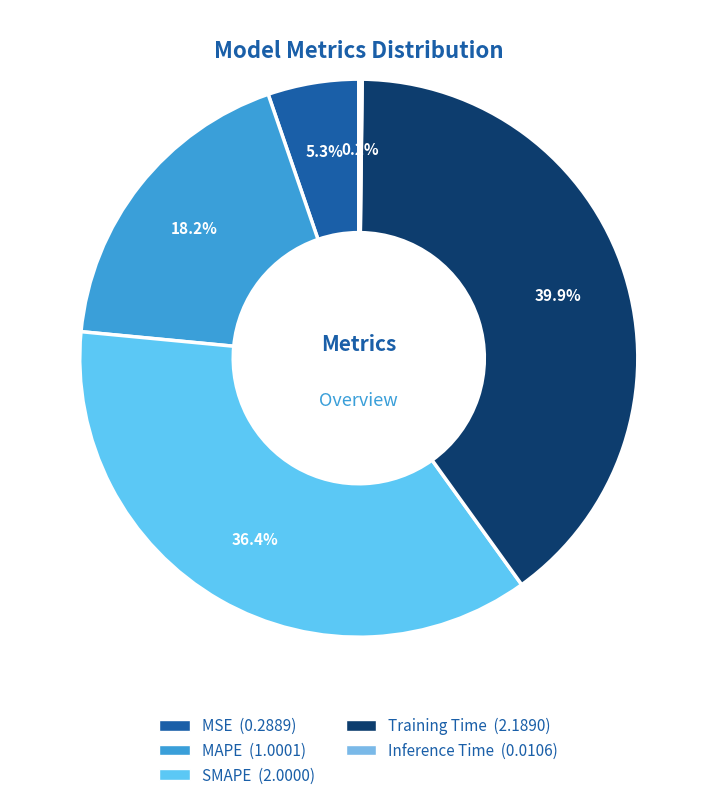

True or false: MSE accounts for 5% of the total.

True